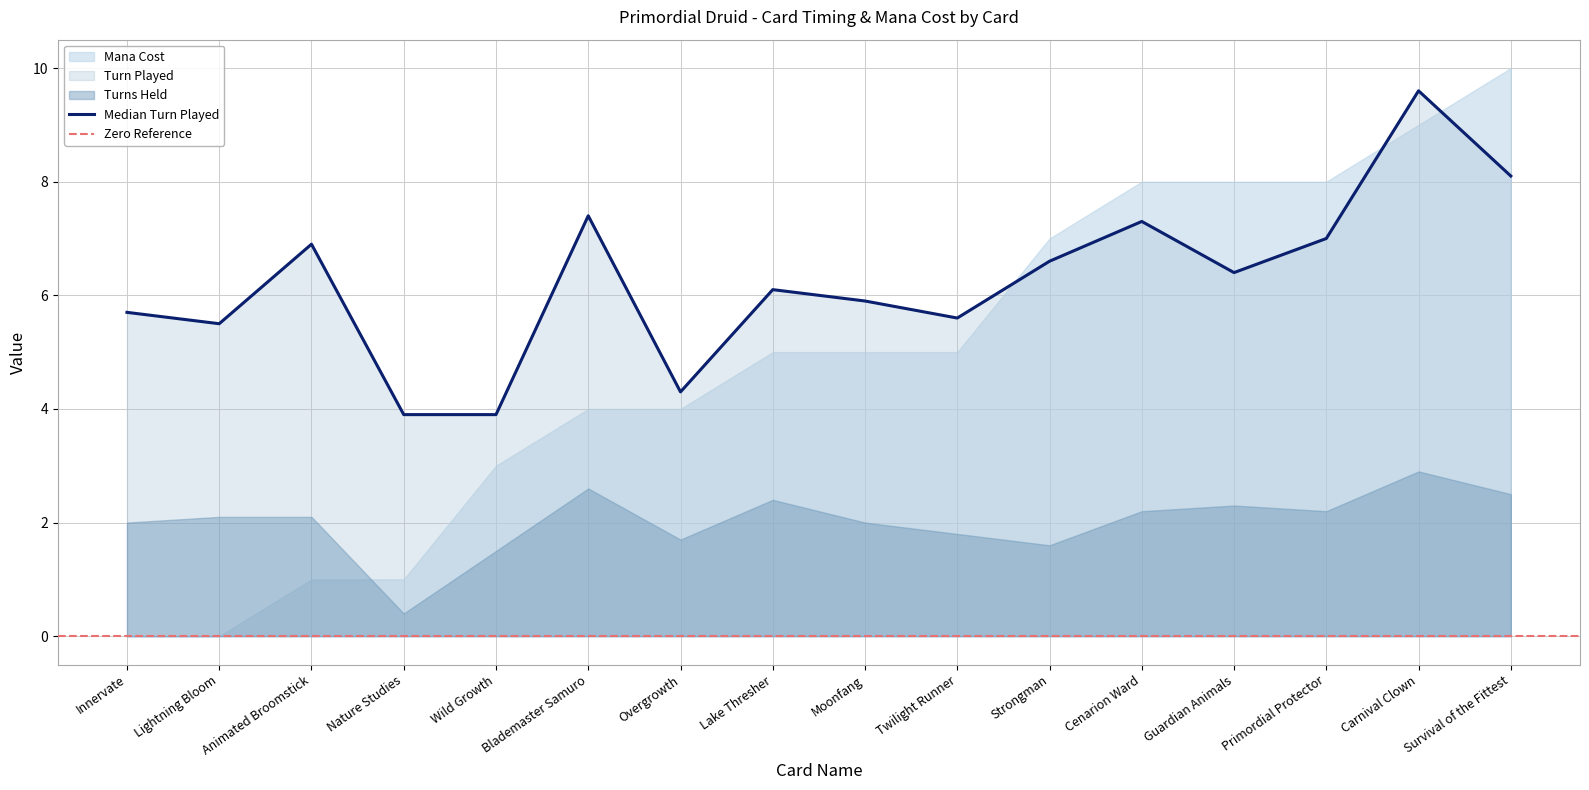

What is the sum of the Turn Played values at Moonfang and Overgrowth?

10.2